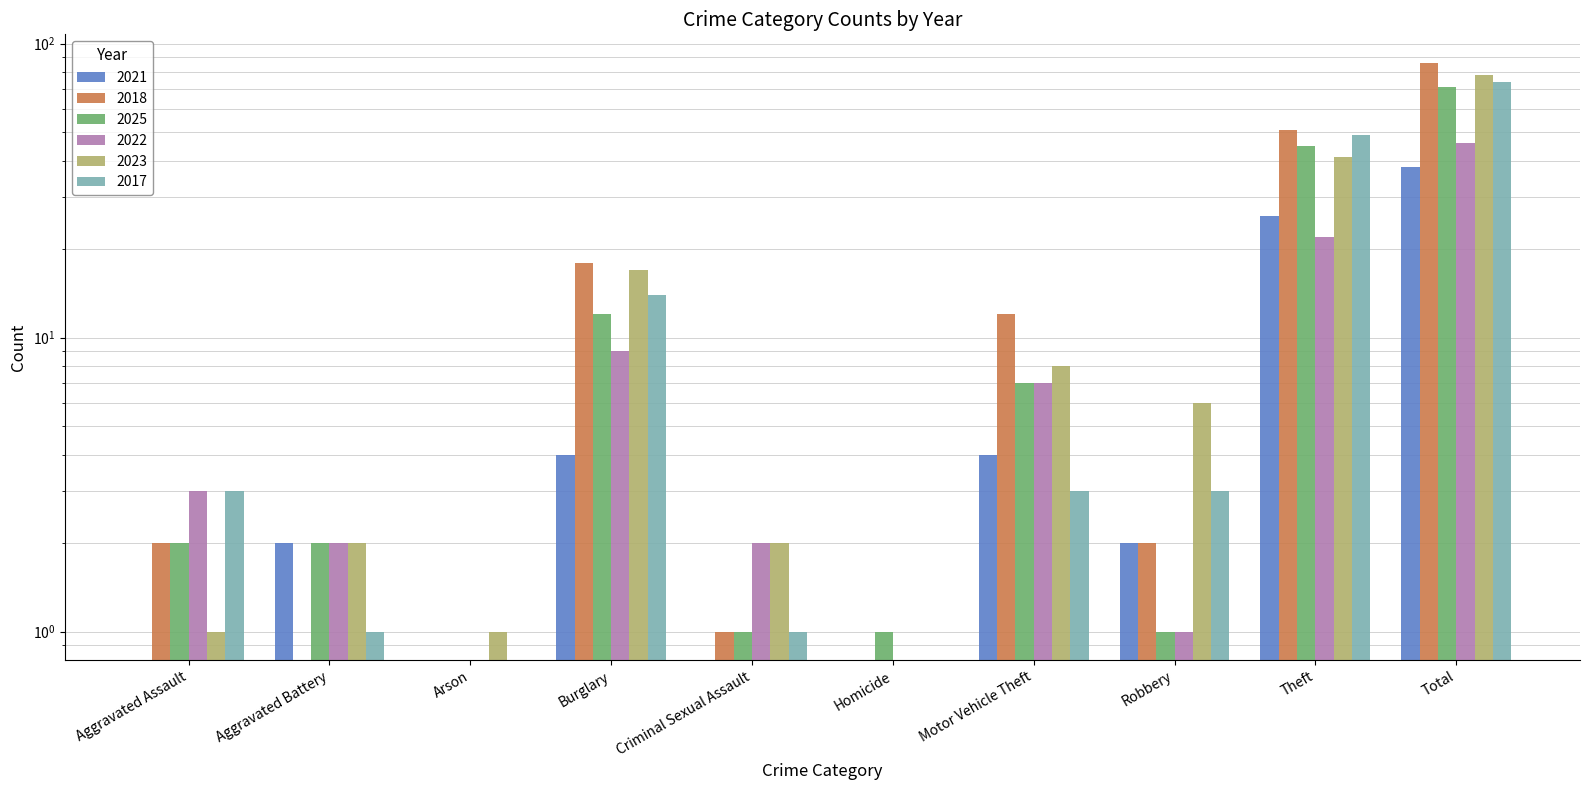

At which label does 2025 reach its peak?

Total